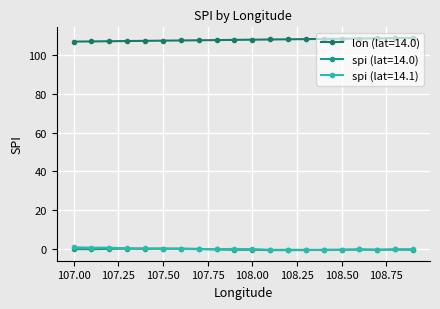

Does the chart have visible grid lines?

Yes